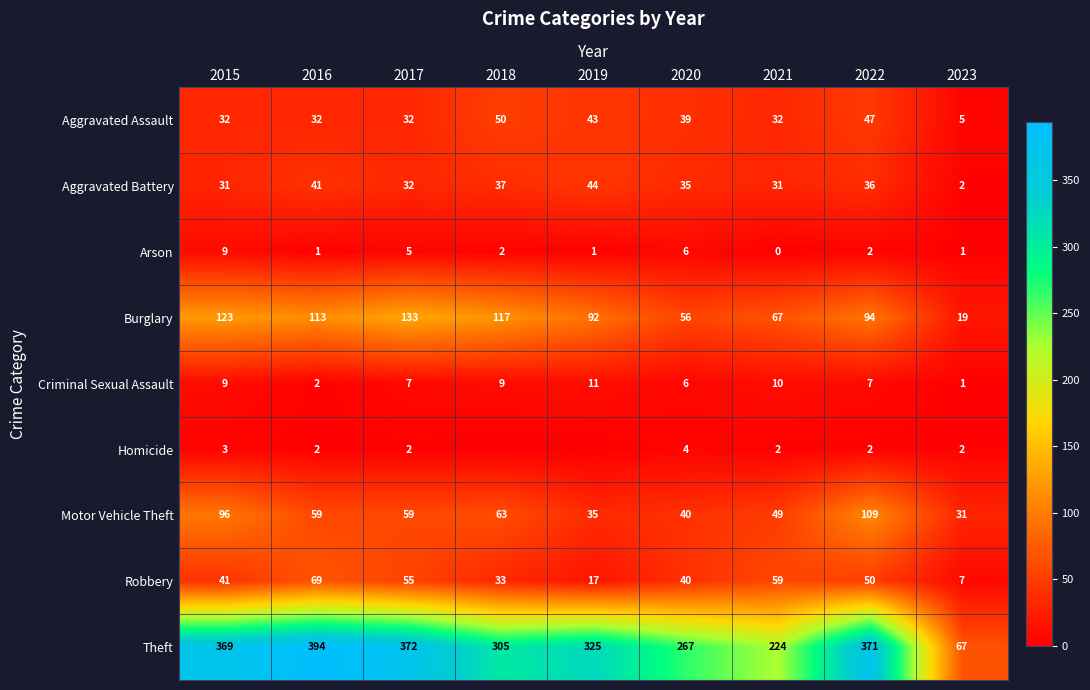

Which series has the largest range (max minus min)?

Theft